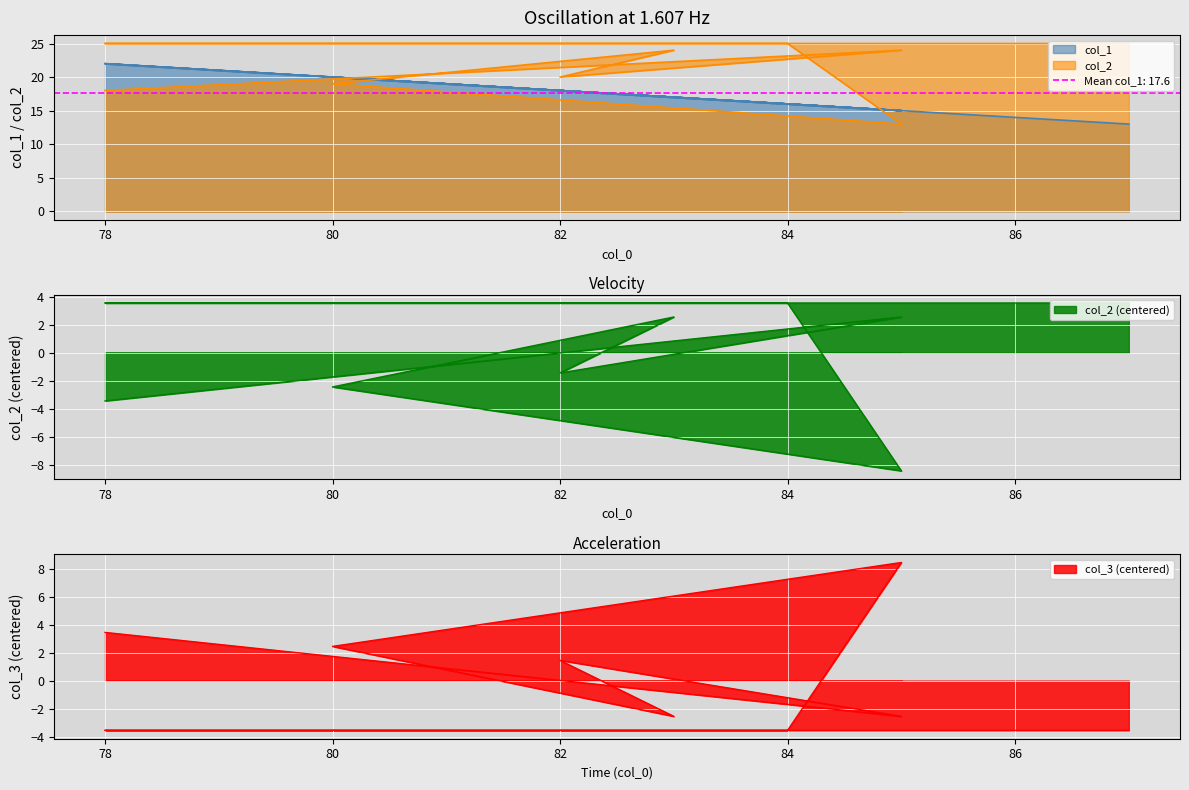

What is the label of the 7th point from the right?

82